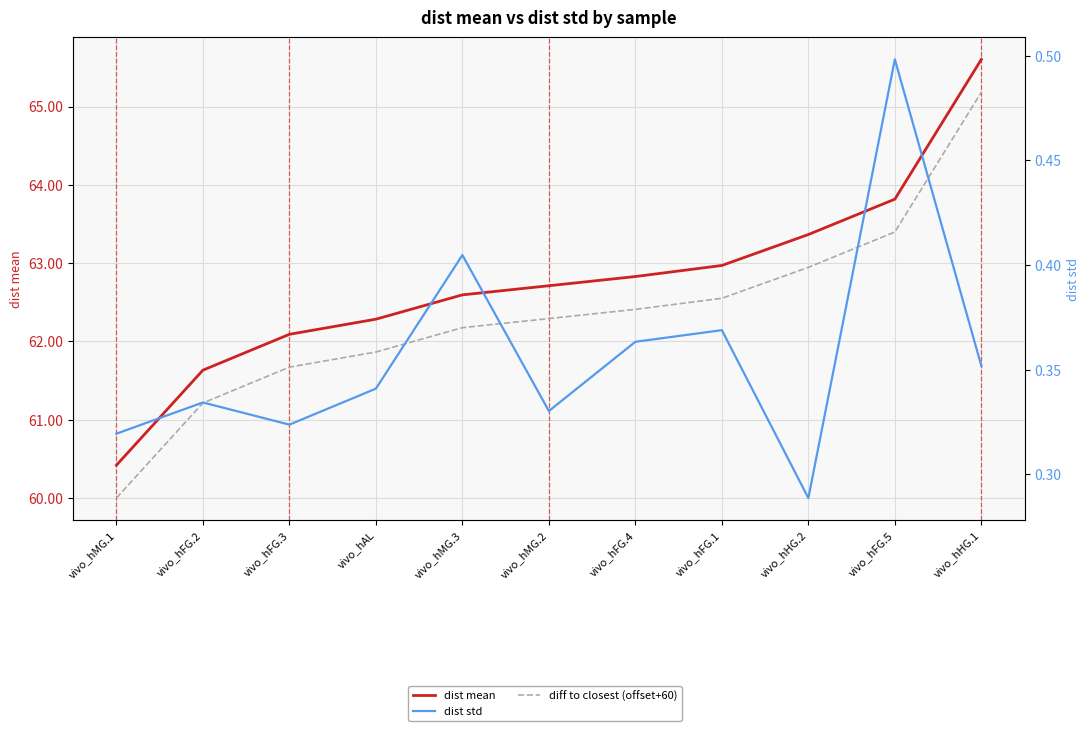

The dist std series shows 0.4 at vivo_hFG.1. True or false?

True